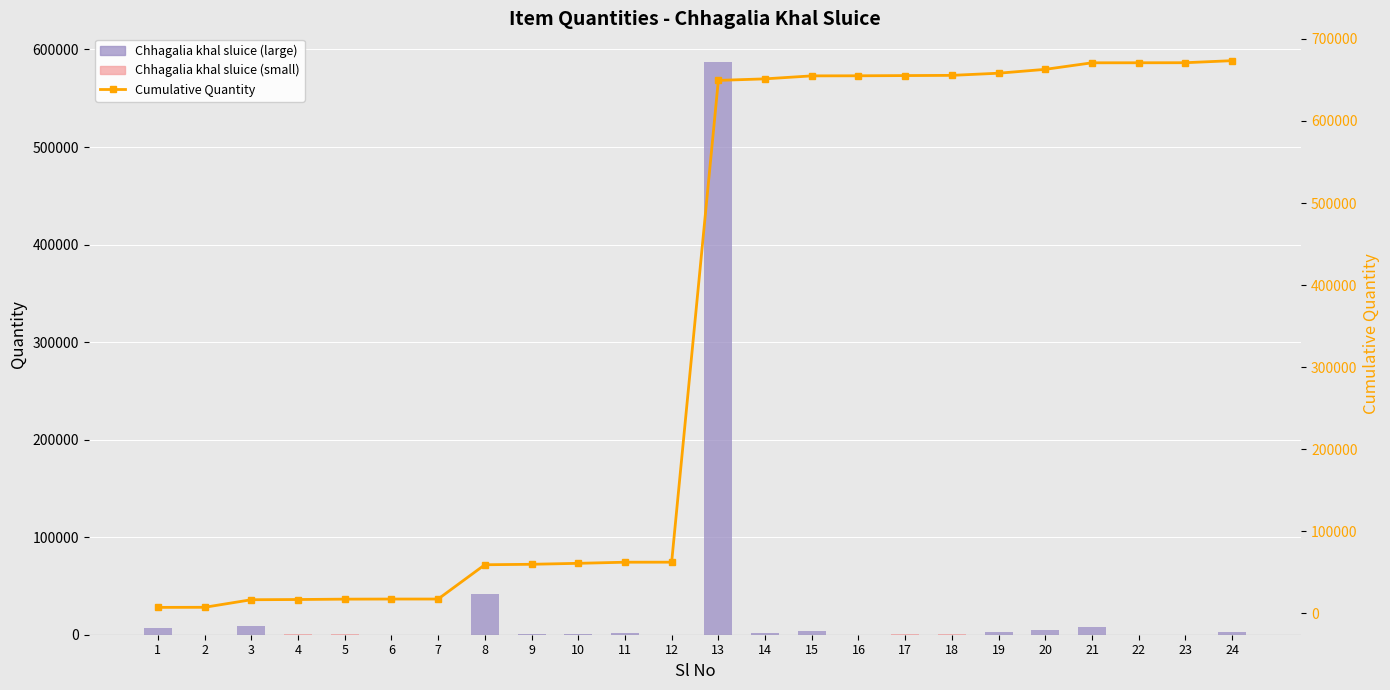

How many data points in Chhagalia khal sluice are less than 1175?

12